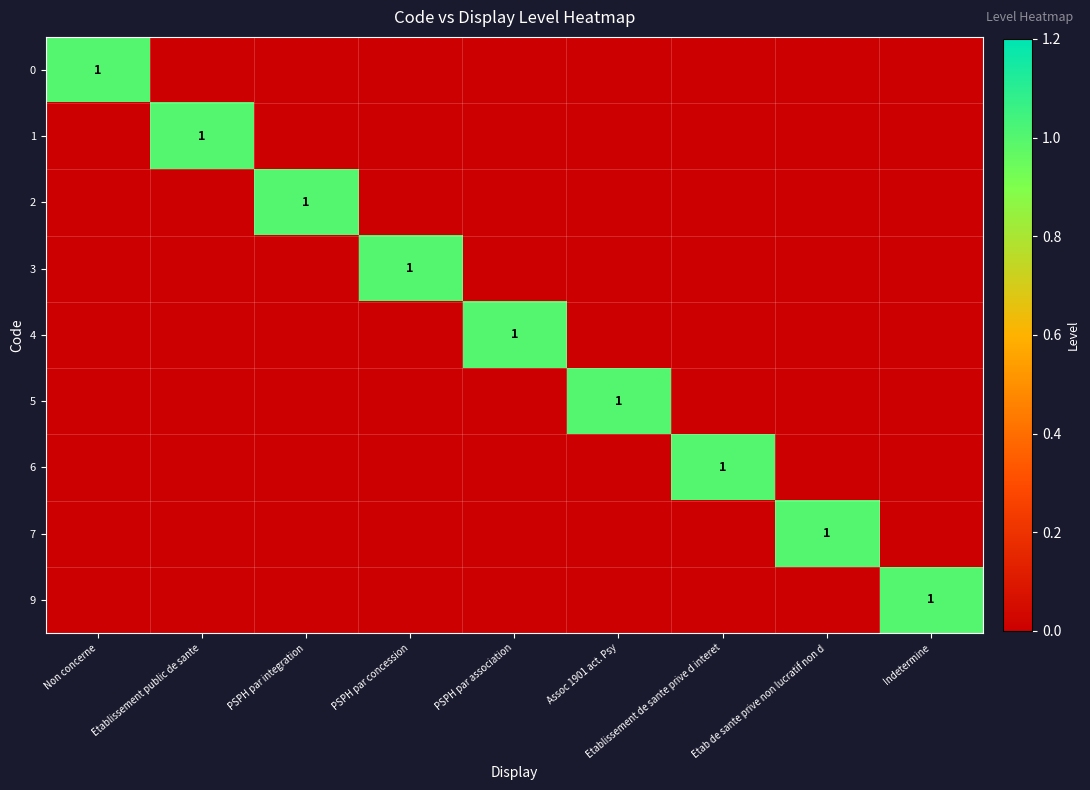

At PSPH par association, list the series in order from largest to smallest.

4, 0, 1, 2, 3, 5, 6, 7, 9